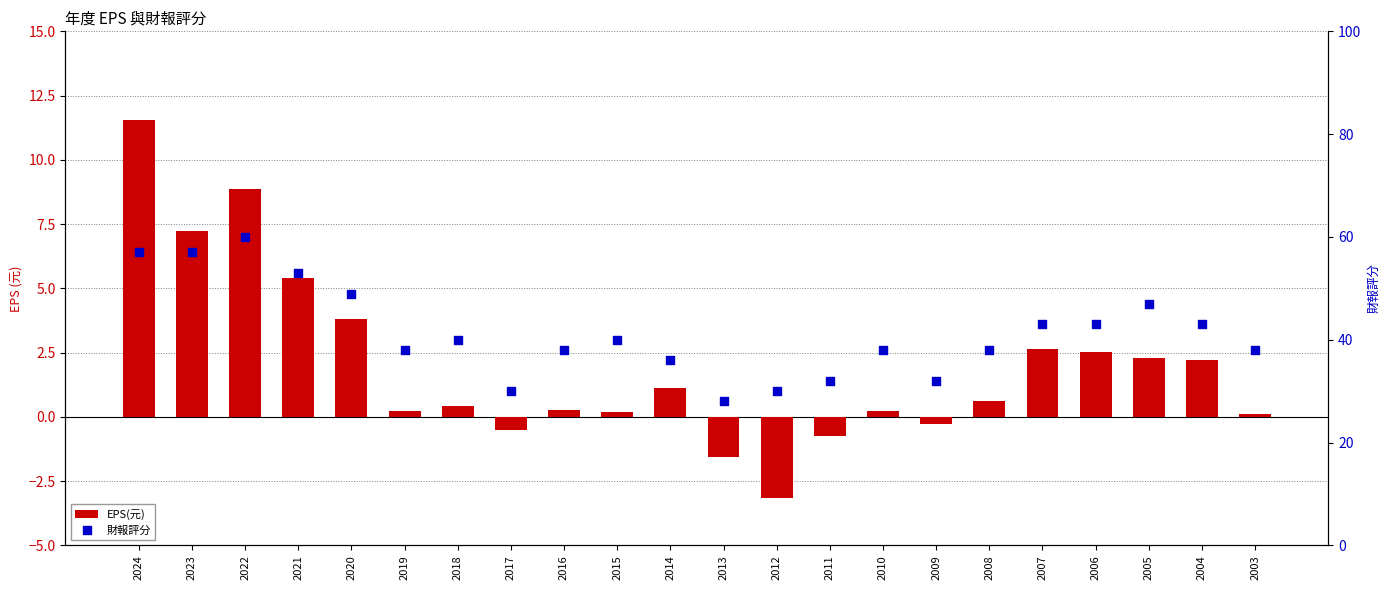

At which category is the sum across all series the highest?

2022